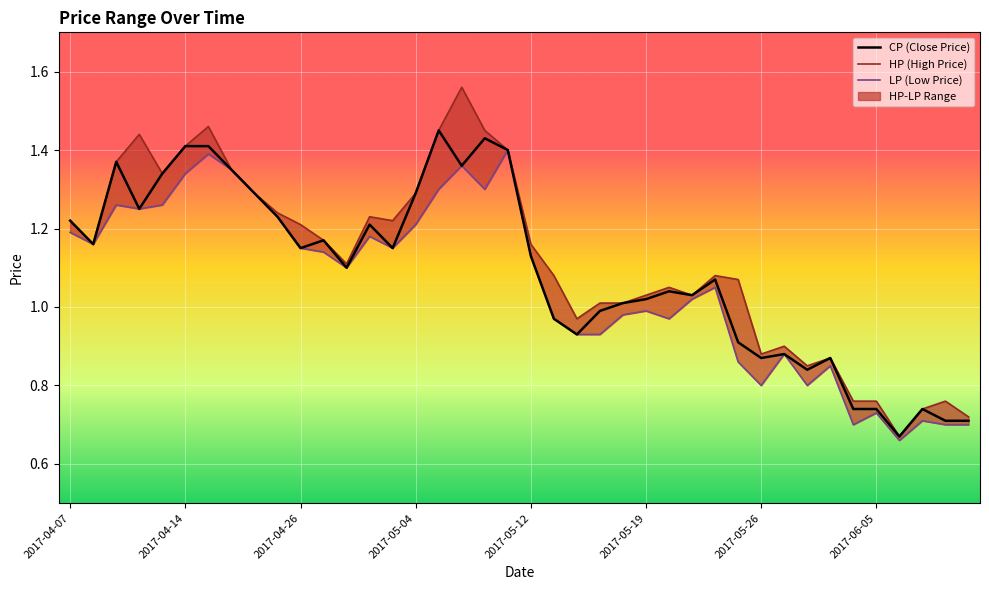

True or false: CP has more than 2 points higher than both neighbors.

True